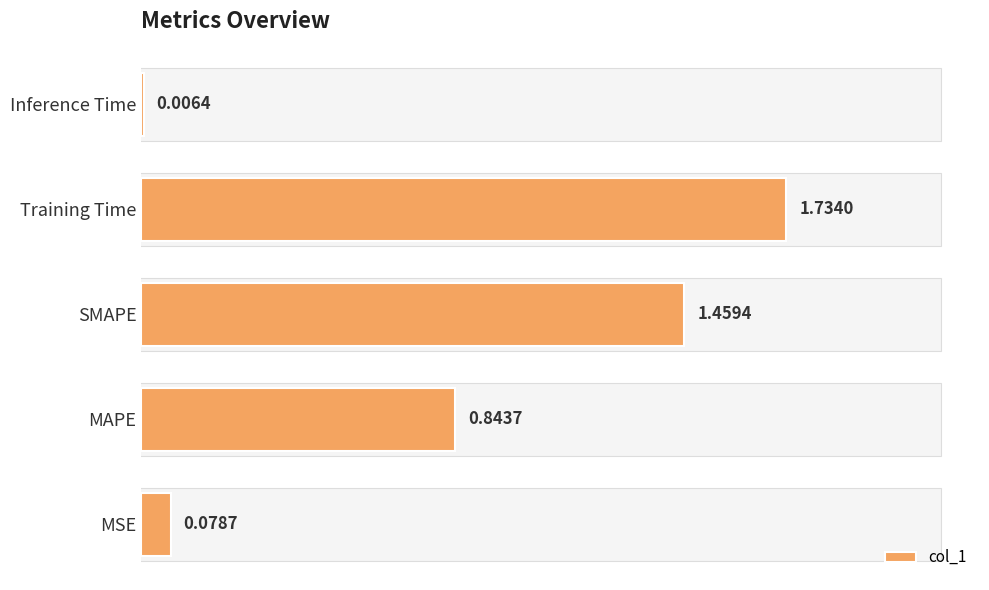

What is the change in value from SMAPE to Training Time?

+0.3